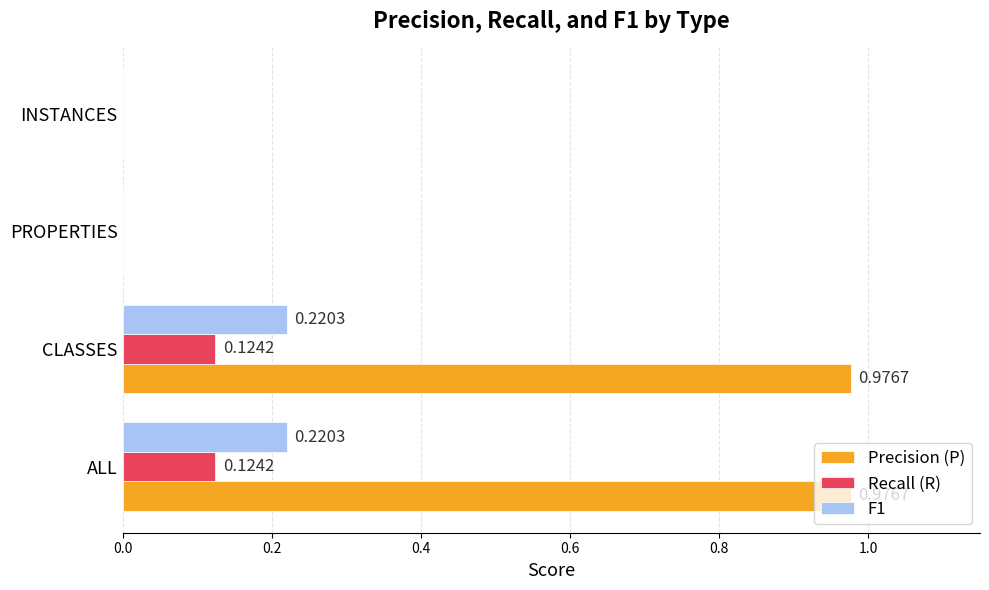

What is the total value across all series at ALL?

1.3